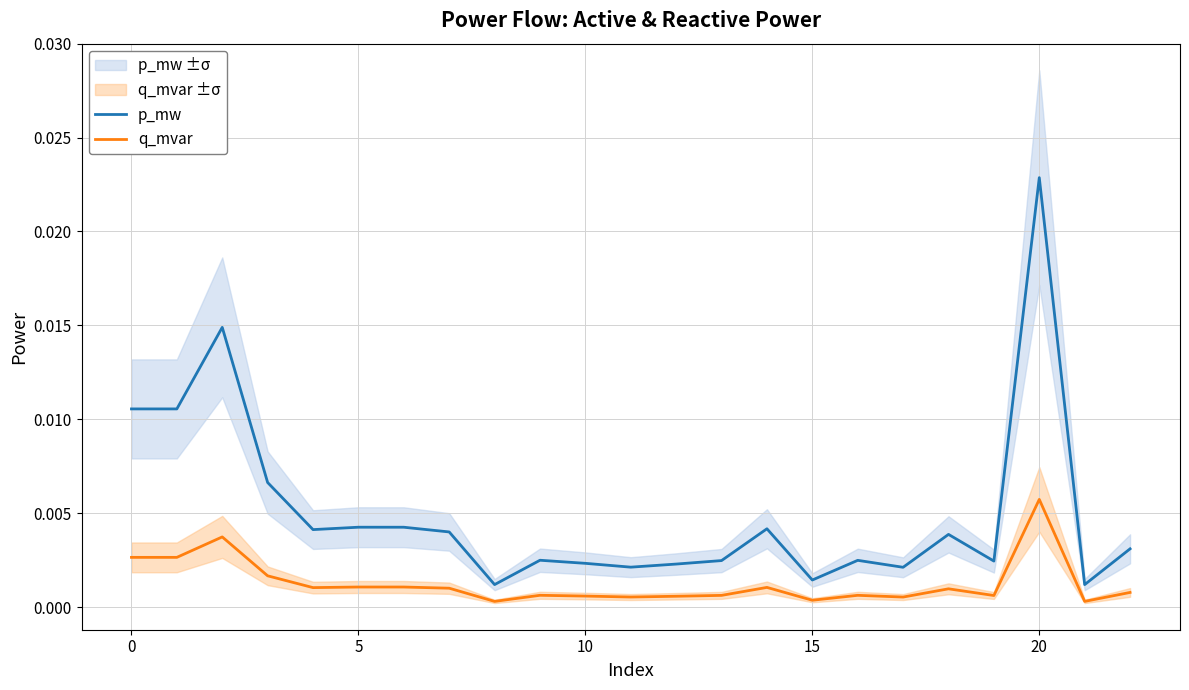

The q_mvar series shows 0.0 at 15. True or false?

False